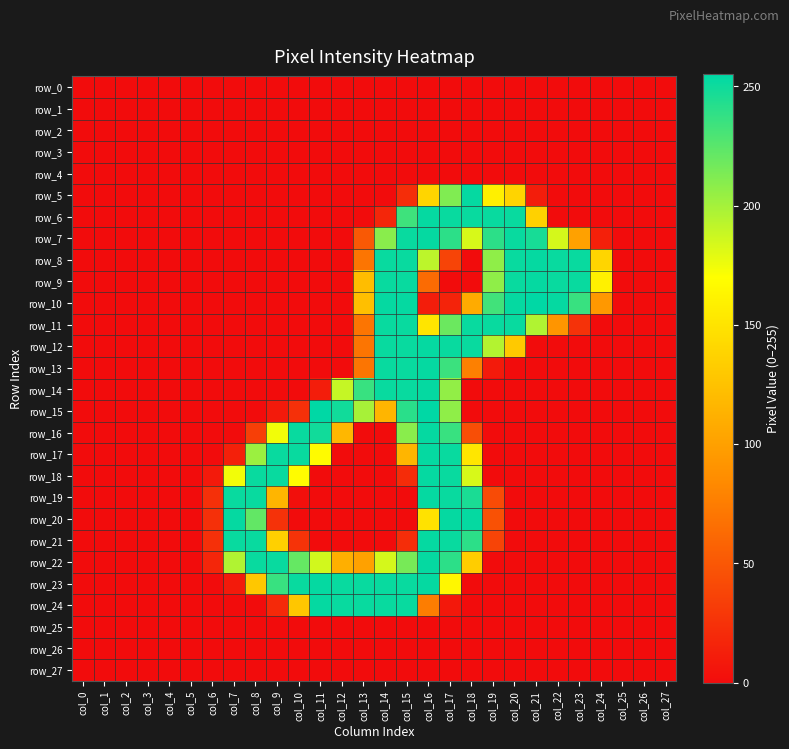

List the labels in order of row_3 value, smallest first.

col_0, col_1, col_2, col_3, col_4, col_5, col_6, col_7, col_8, col_9, col_10, col_11, col_12, col_13, col_14, col_15, col_16, col_17, col_18, col_19, col_20, col_21, col_22, col_23, col_24, col_25, col_26, col_27